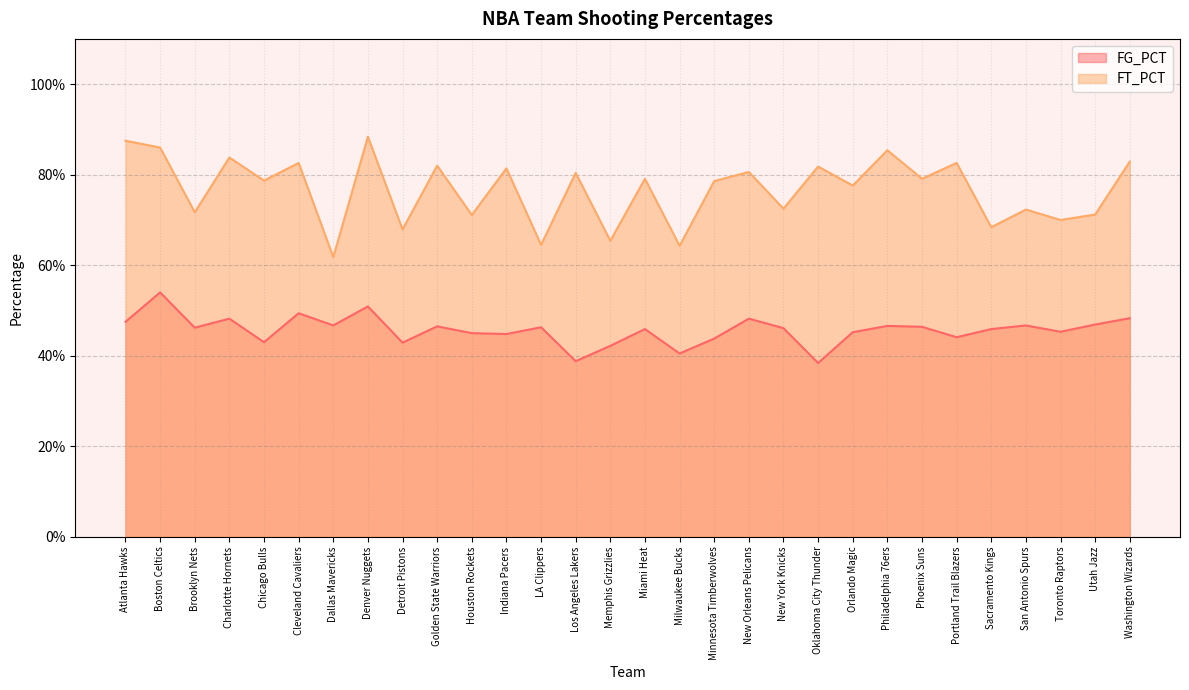

Rank the series by their average value, from lowest to highest.

FG_PCT, FT_PCT